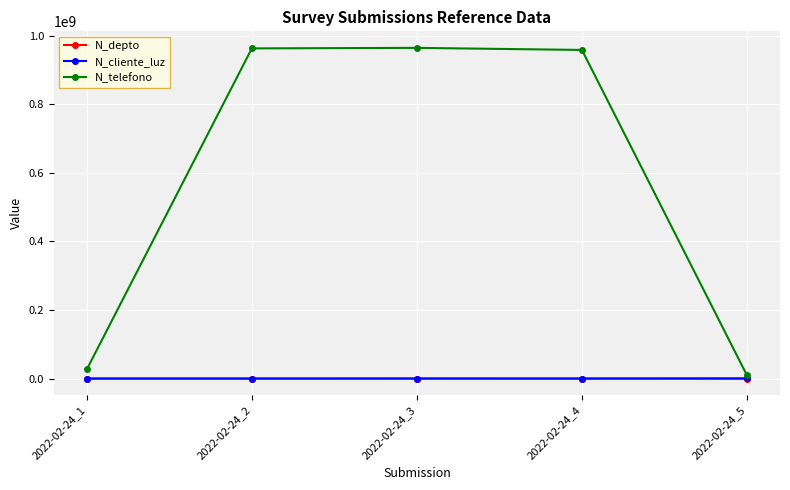

The N_depto series shows 1508 at 2022-02-24_2. True or false?

True